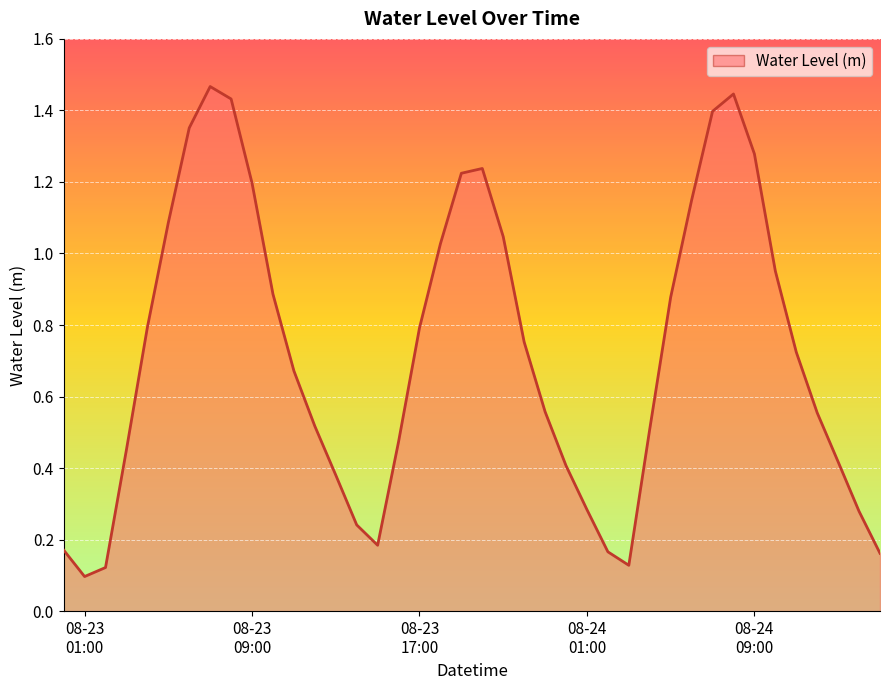

What is the smallest value displayed?

0.1